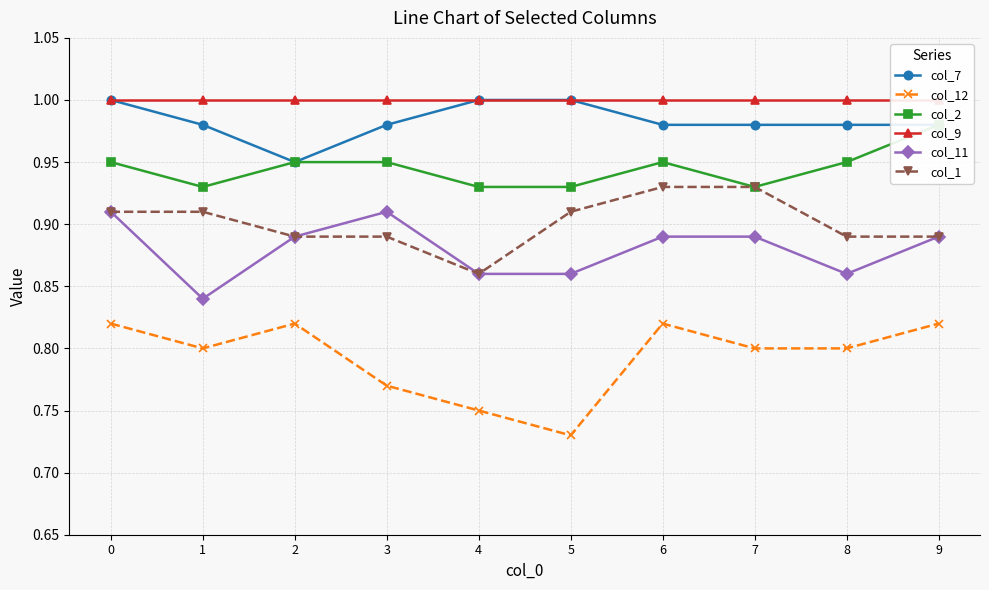

At how many categories does at least one series exceed 0?

10